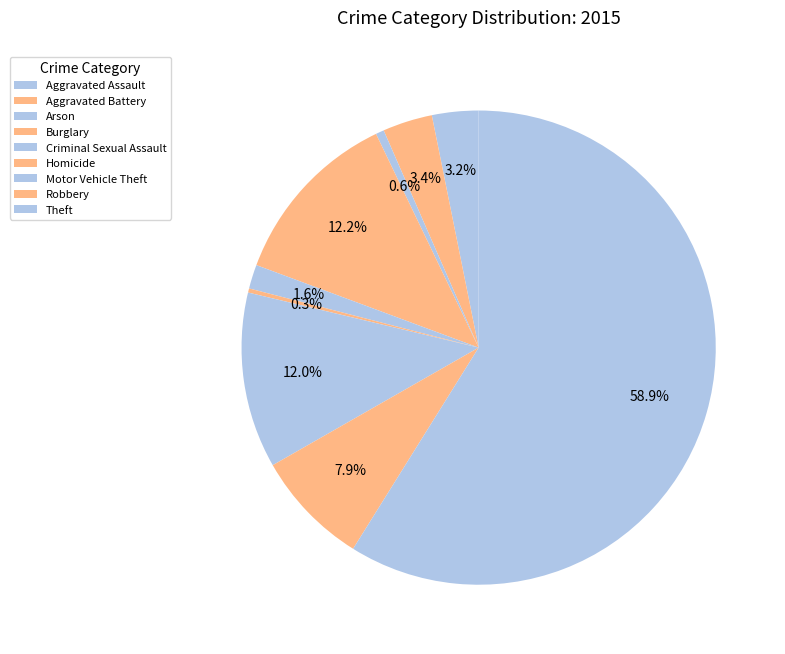

Which category accounts for the majority?

Theft